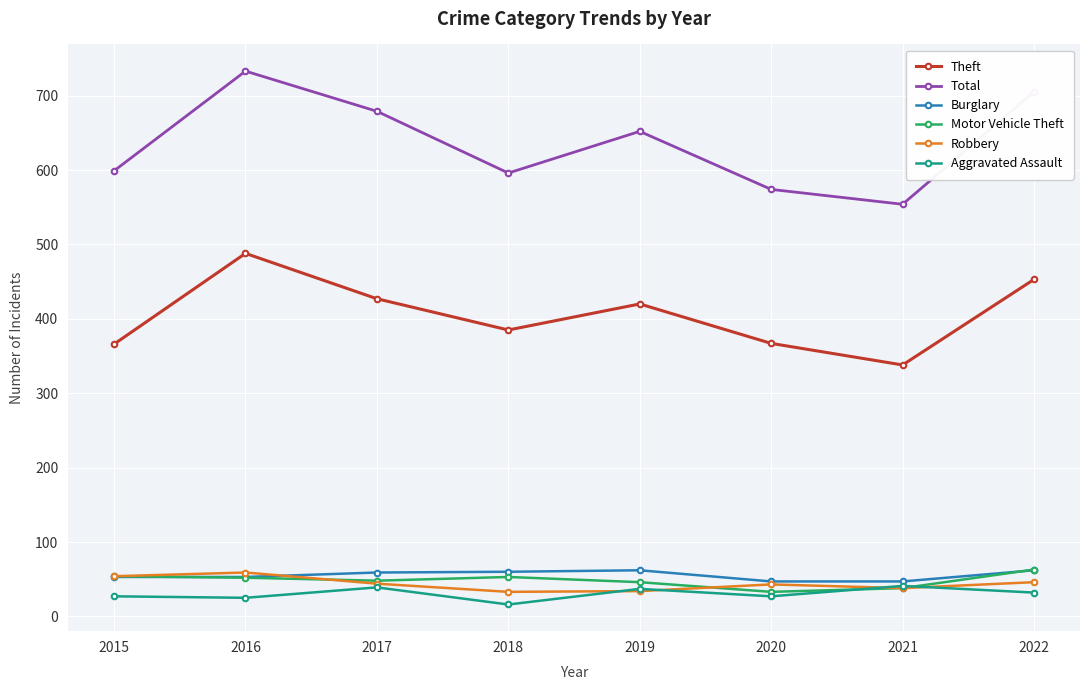

How many interior local peaks does the Total series have?

2